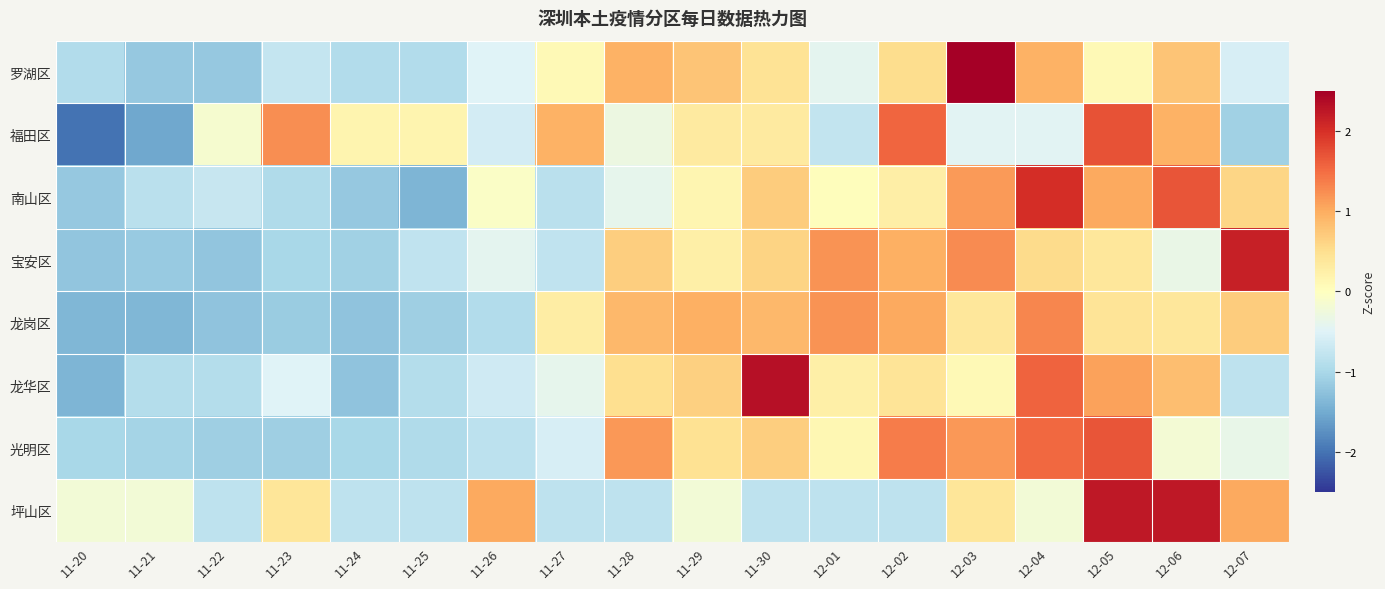

List the series in order of their peak value, highest first.

罗湖区, 龙华区, 坪山区, 宝安区, 南山区, 福田区, 光明区, 龙岗区